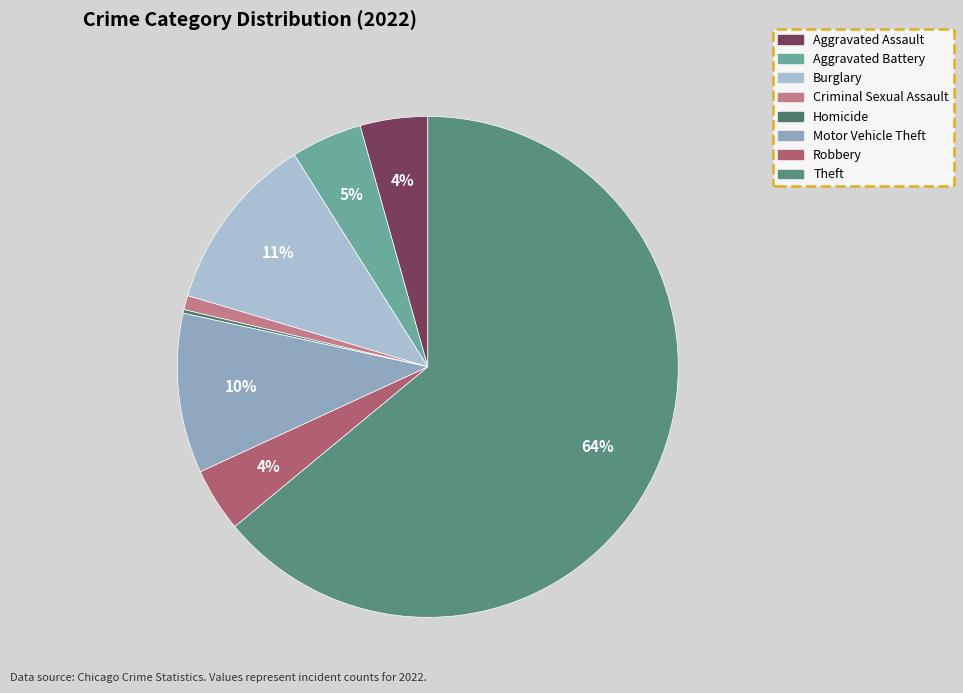

Rank the categories by value from lowest to highest.

Homicide, Criminal Sexual Assault, Robbery, Aggravated Assault, Aggravated Battery, Motor Vehicle Theft, Burglary, Theft